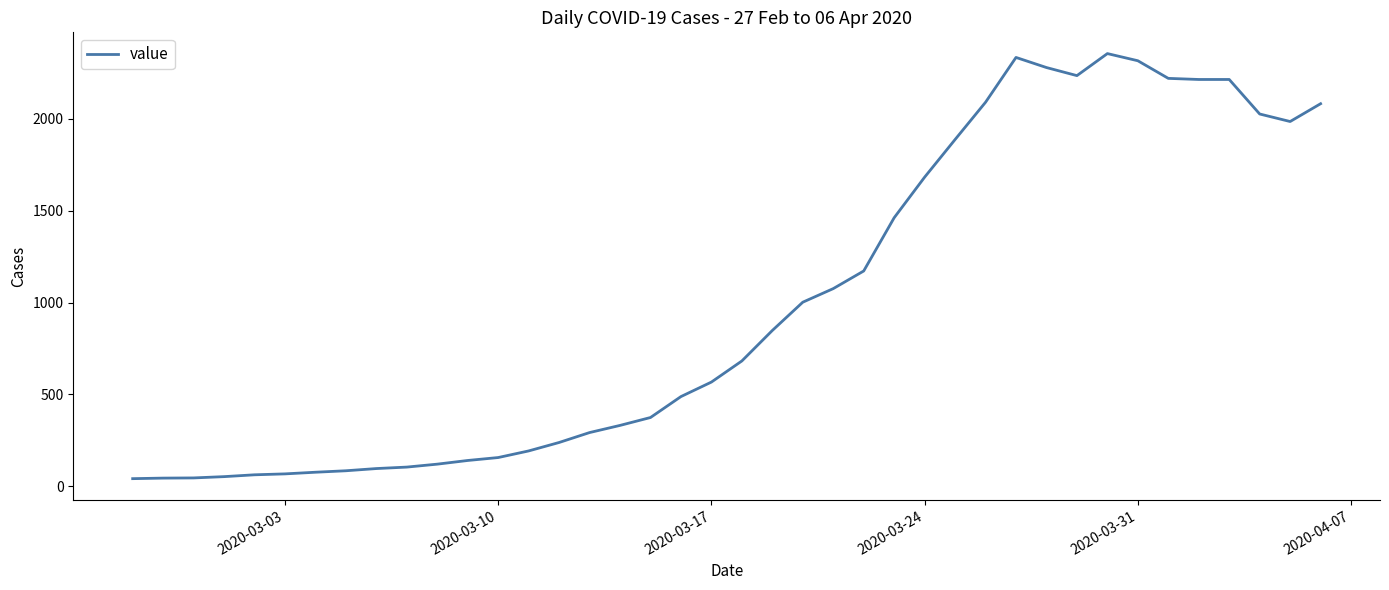

What is the maximum value shown in the chart?

2356